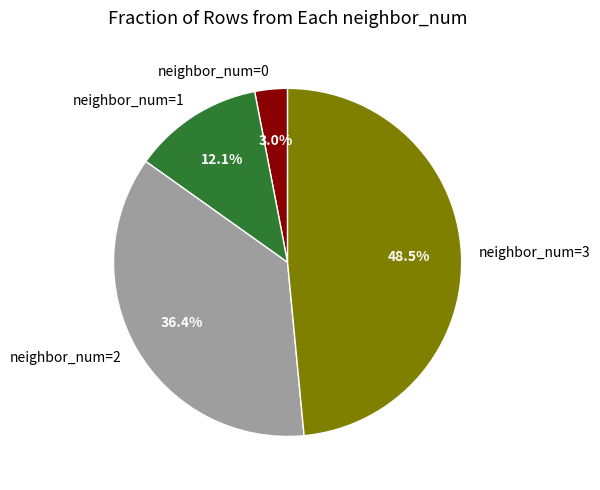

Rank the categories by value from highest to lowest.

neighbor_num=3, neighbor_num=2, neighbor_num=1, neighbor_num=0